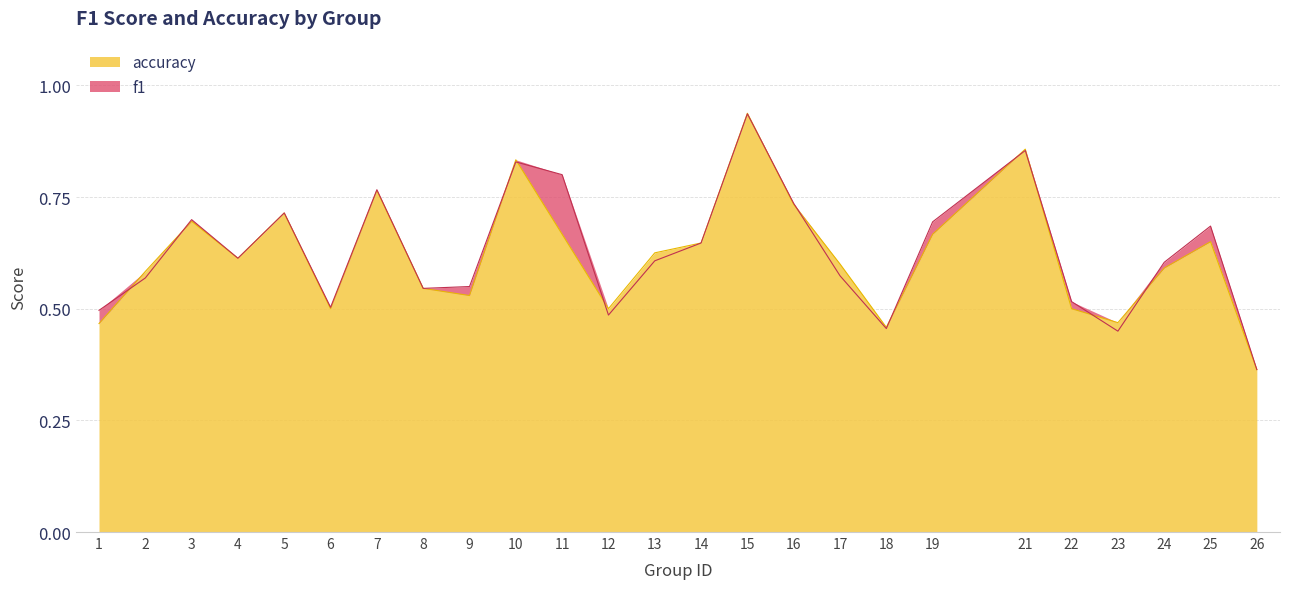

What are all the series names shown in the legend?

f1, accuracy